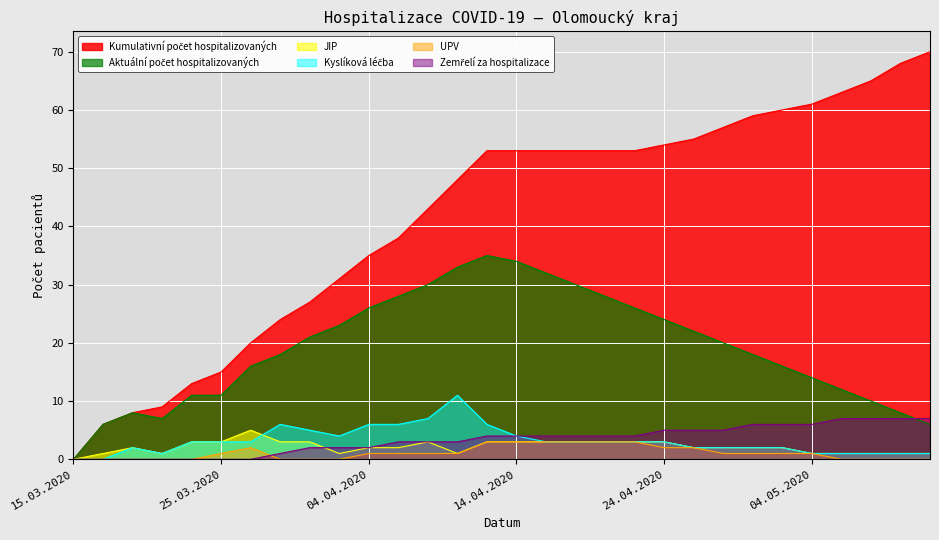

What is the label of the 9th point from the left?

31.03.2020